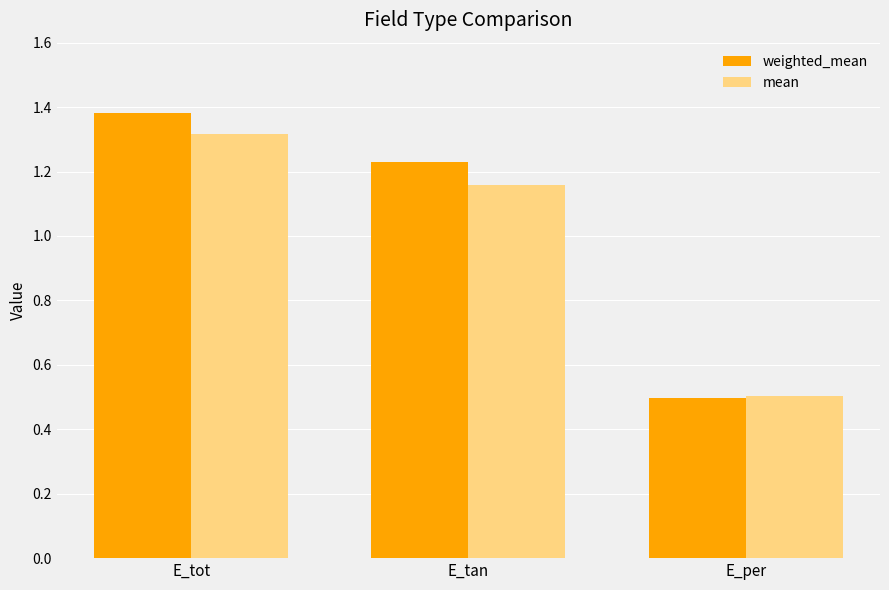

The weighted_mean series shows 0.8 at E_per. True or false?

False